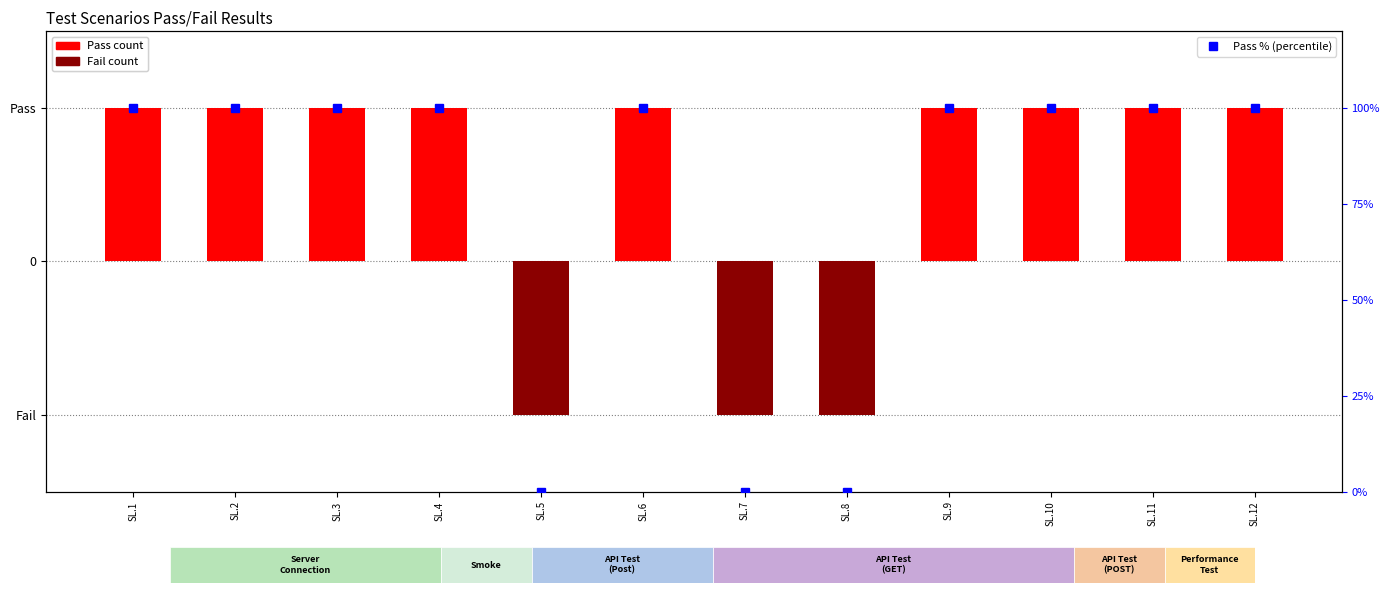

Reading right to left, transcribe all the data shown in this chart.

Pass: 1	1	1	1	0	0	1	0	1	1	1	1
Fail: 0	0	0	0	-1	-1	0	-1	0	0	0	0
Pass % (percentile): 100	100	100	100	0	0	100	0	100	100	100	100